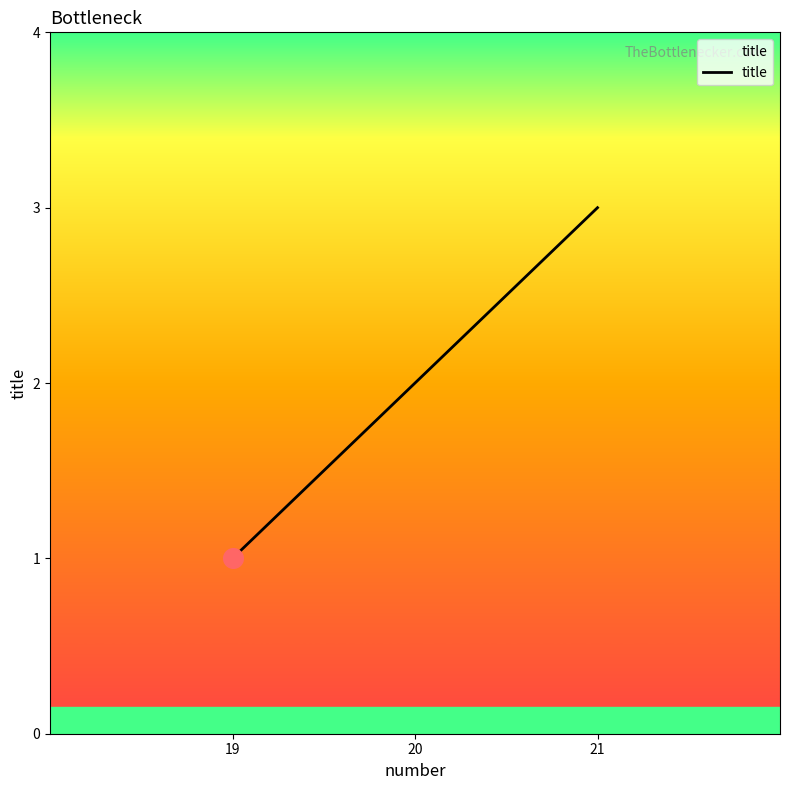

What is the change in value from 19 to 21?

+2